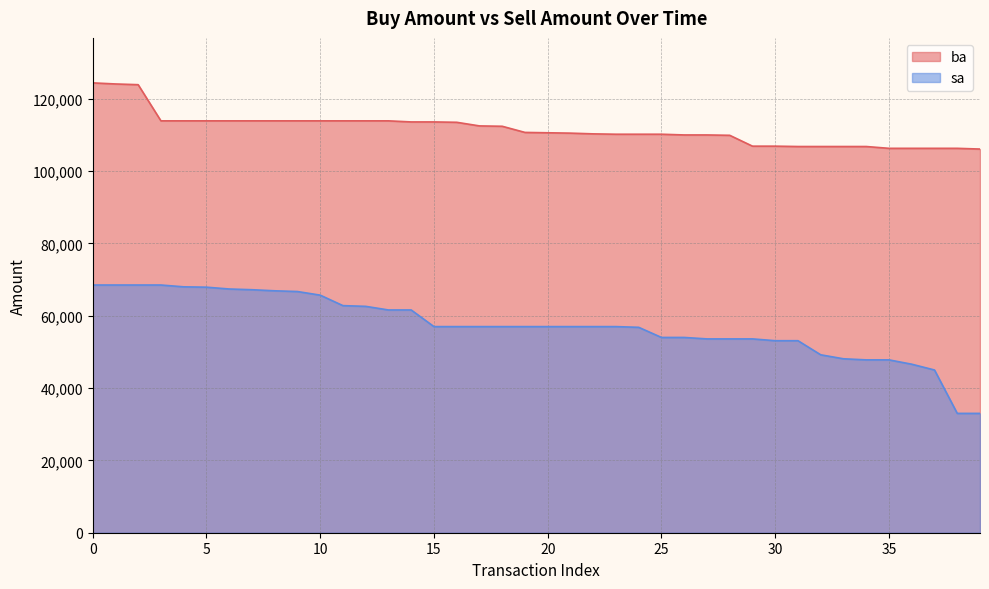

True or false: ba has a value of 106300 at 35.

True